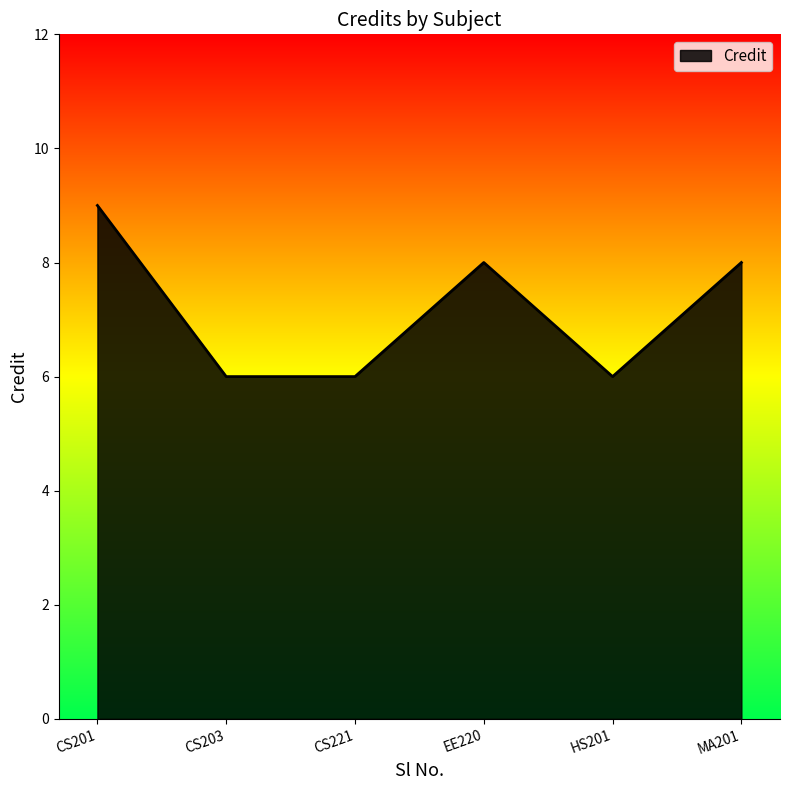

How many values are between 6 and 8?

5